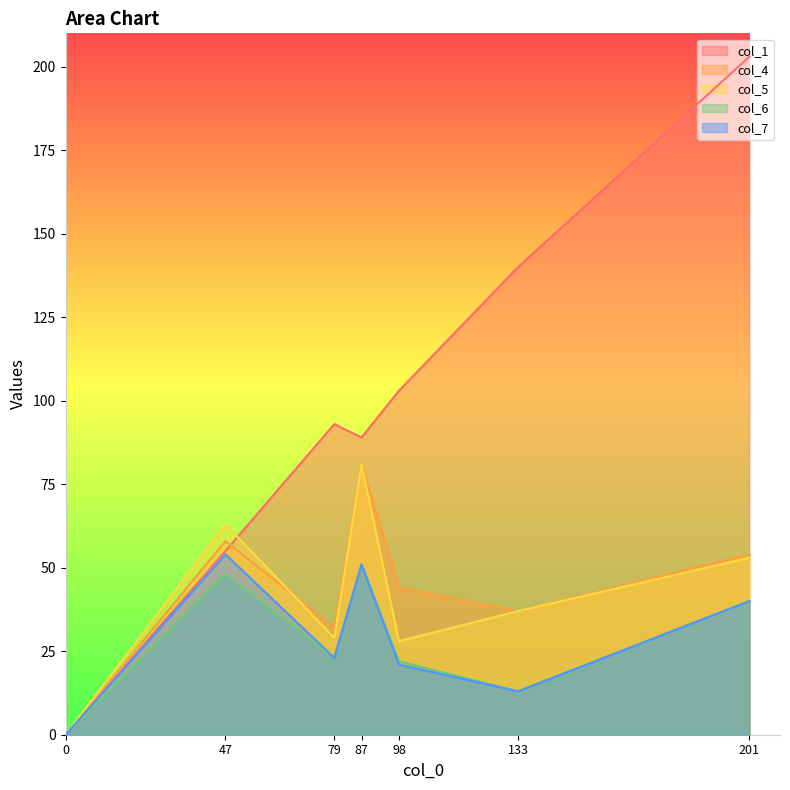

Rank the series at 47 from lowest to highest value.

col_6, col_7, col_1, col_4, col_5